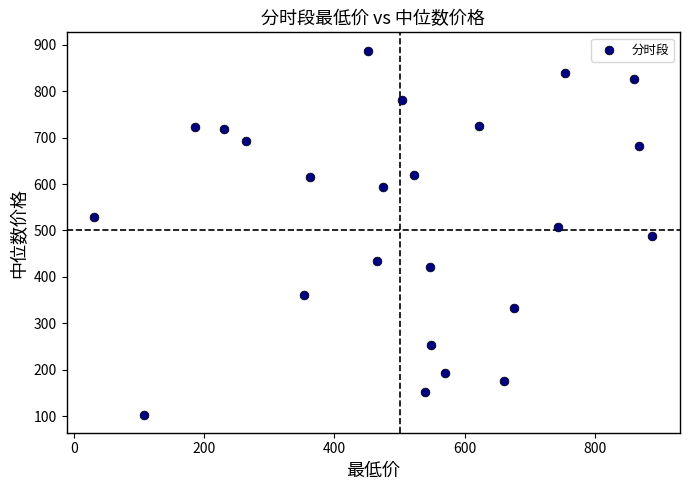

What is the range of X values (max minus min)?

857.2